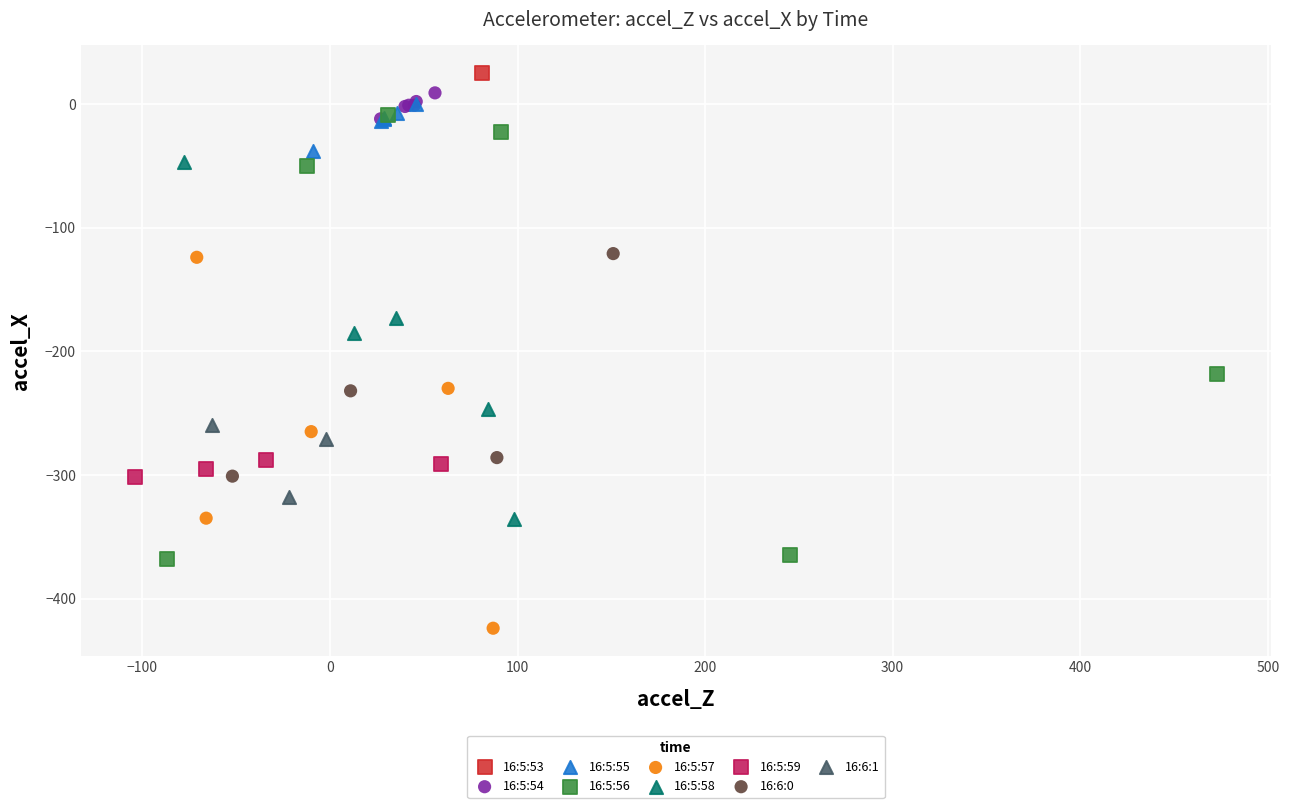

What are all the series names shown in the legend?

16:5:53, 16:5:54, 16:5:55, 16:5:56, 16:5:57, 16:5:58, 16:5:59, 16:6:0, 16:6:1